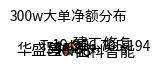

Is there any slice that represents more than half of the pie?

Yes